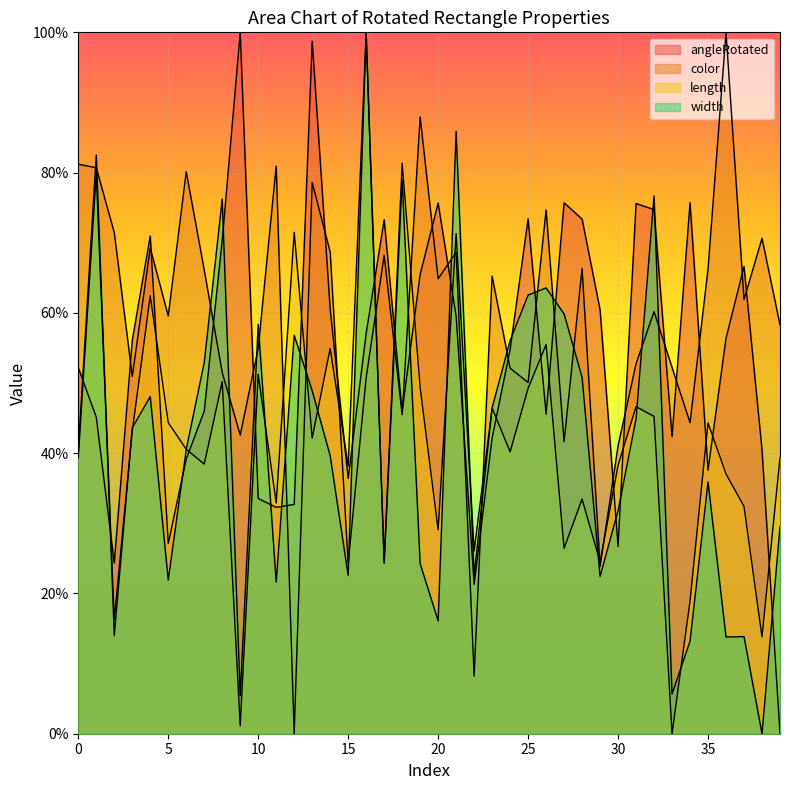

True or false: width and angleRotated intersect in this chart.

True